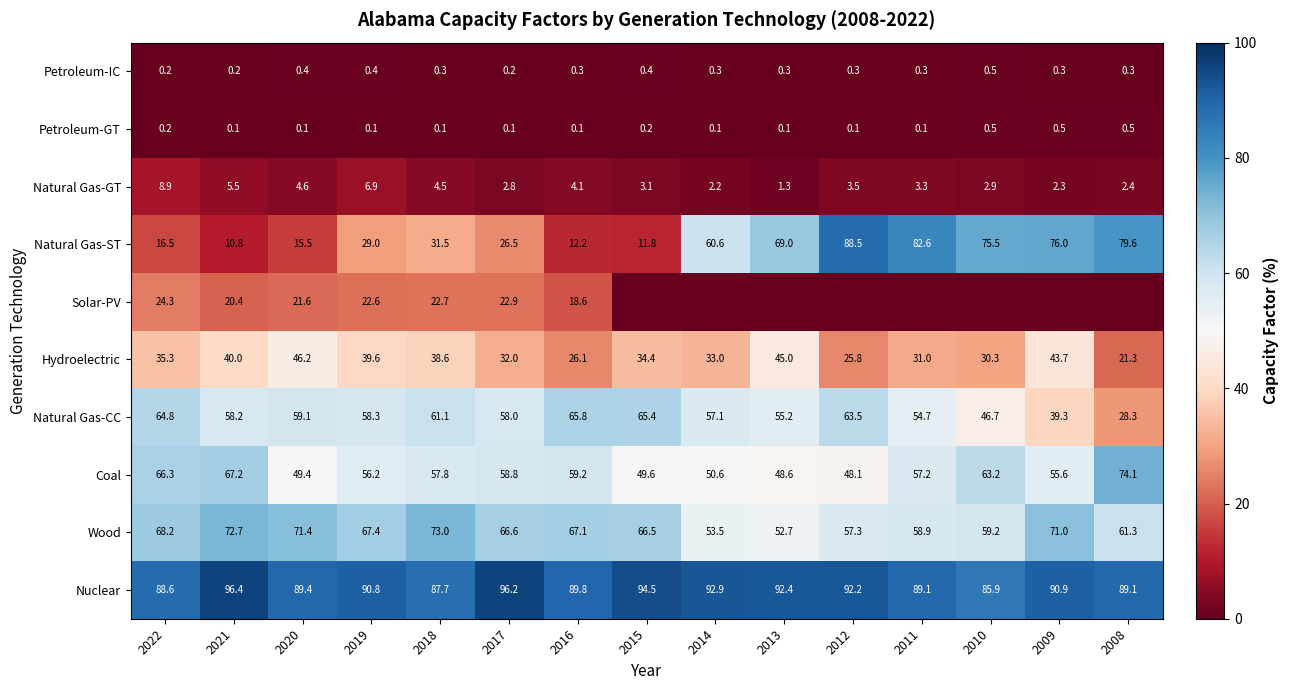

The value of Natural Gas-CC at 2020 is 59.1. True or false?

True